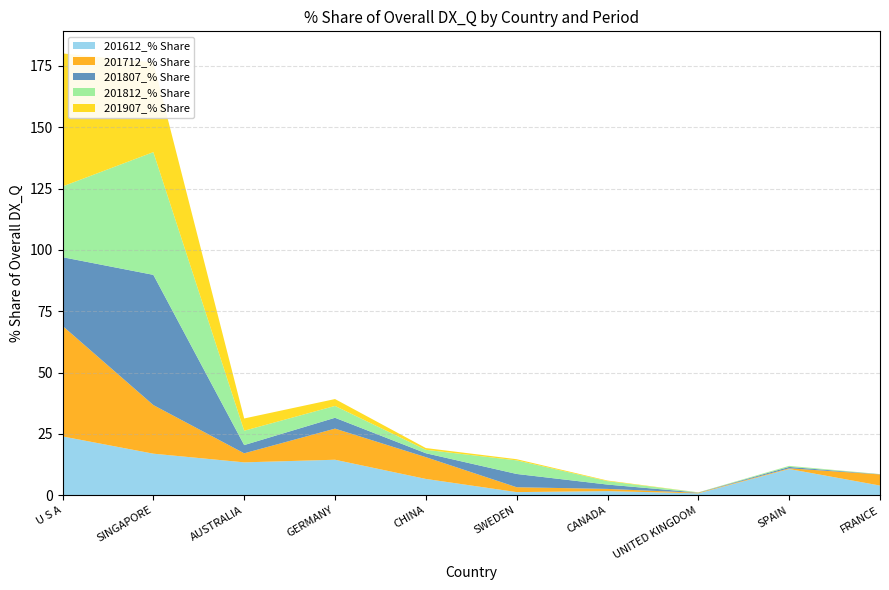

Reading right to left, transcribe all the data shown in this chart.

201612_% Share: 4.0	10.7	0.8	1.7	1.3	6.7	14.5	13.4	16.9	24.0
201712_% Share: 4.5	0.3	0.2	0.9	2.0	8.9	12.7	3.7	19.8	45.0
201807_% Share: 0.1	0.6	0.1	1.8	5.4	1.6	4.4	3.3	53.1	28.0
201812_% Share: 0.1	0.4	0.1	1.4	5.5	1.4	4.8	5.8	50.0	28.8
201907_% Share: 0.0	0.0	0.0	0.2	0.5	0.7	2.8	5.0	36.5	54.2